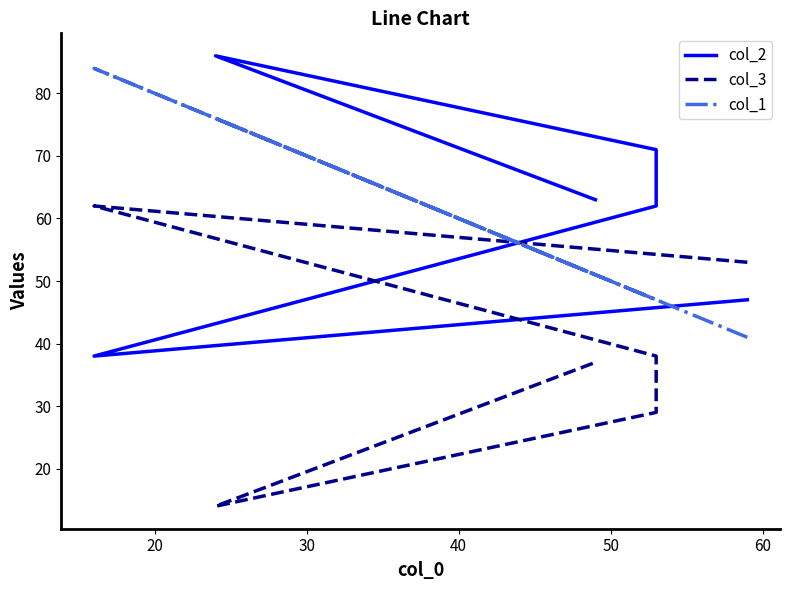

Does the chart have visible grid lines?

No